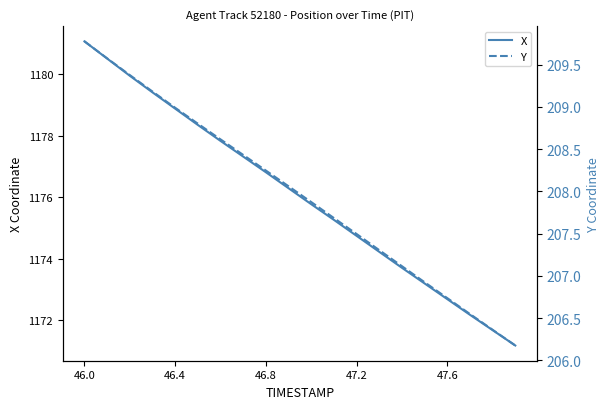

True or false: X has a value of 241.0 at 46.0.

False